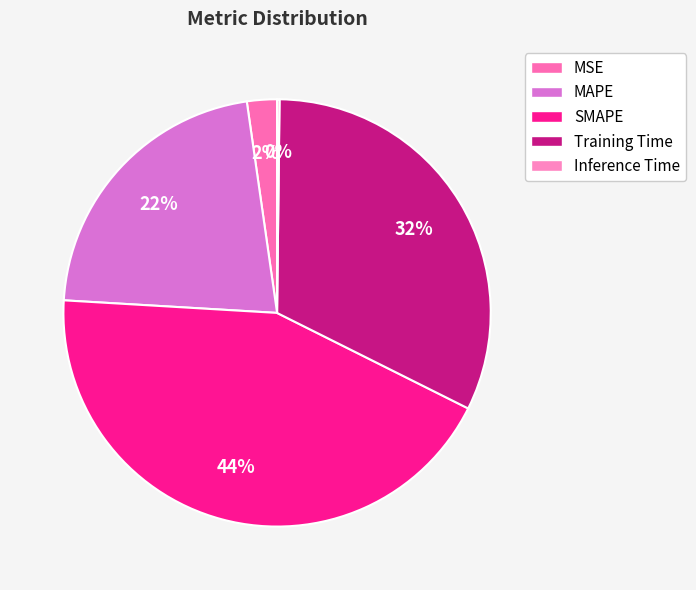

How many slices are in this pie chart?

5